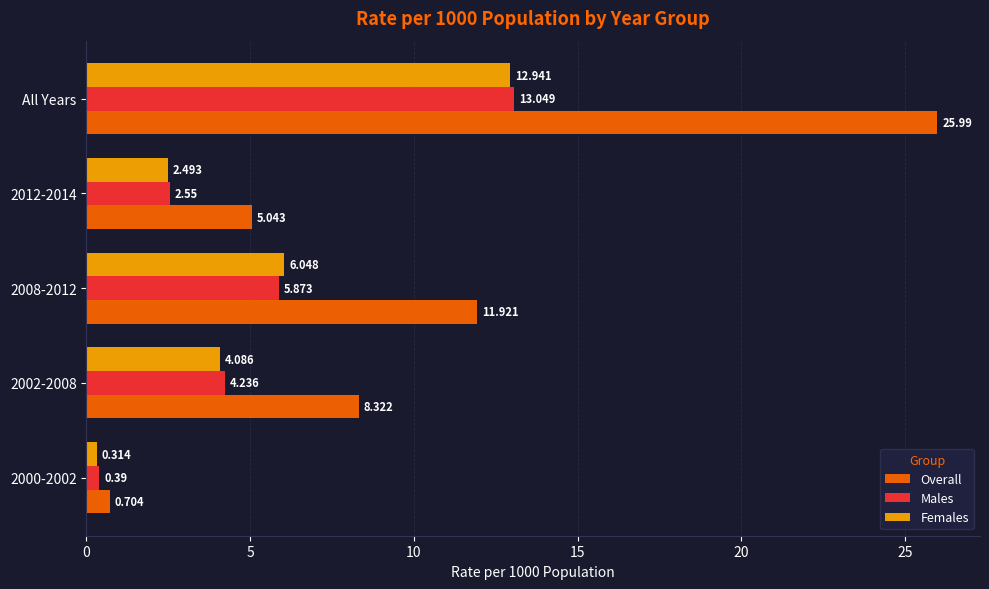

List the labels in order of Overall value, largest first.

All Years, 2008-2012, 2002-2008, 2012-2014, 2000-2002